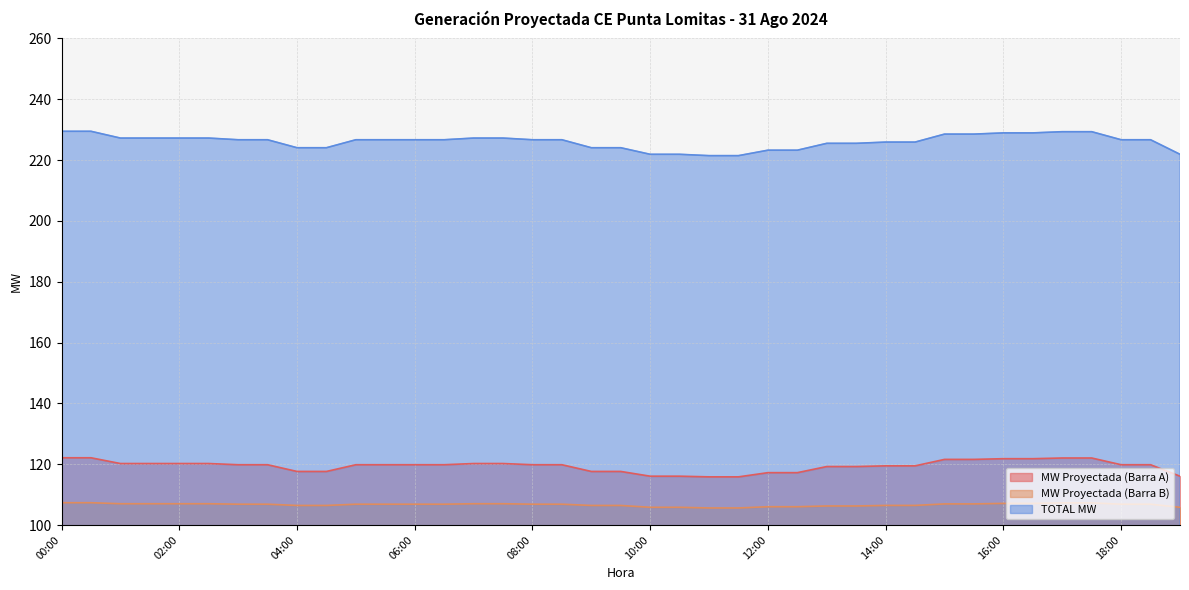

Reading left to right, list all the values displayed in this chart.

MW Proyectada (Barra A): 00:00=122.1	00:30=122.1	01:00=120.2	01:30=120.2	02:00=120.2	02:30=120.2	03:00=119.8	03:30=119.8	04:00=117.6	04:30=117.6	05:00=119.8	05:30=119.8	06:00=119.8	06:30=119.8	07:00=120.2	07:30=120.2	08:00=119.8	08:30=119.8	09:00=117.6	09:30=117.6	10:00=116.1	10:30=116.1	11:00=115.8	11:30=115.8	12:00=117.2	12:30=117.2	13:00=119.2	13:30=119.2	14:00=119.5	14:30=119.5	15:00=121.6	15:30=121.6	16:00=121.8	16:30=121.8	17:00=122.0	17:30=122.0	18:00=119.8	18:30=119.8	19:00=116.1
MW Proyectada (Barra B): 00:00=107.3	00:30=107.3	01:00=107.0	01:30=107.0	02:00=107.0	02:30=107.0	03:00=106.8	03:30=106.8	04:00=106.4	04:30=106.4	05:00=106.8	05:30=106.8	06:00=106.8	06:30=106.8	07:00=107.0	07:30=107.0	08:00=106.8	08:30=106.8	09:00=106.4	09:30=106.4	10:00=105.8	10:30=105.8	11:00=105.6	11:30=105.6	12:00=106.0	12:30=106.0	13:00=106.3	13:30=106.3	14:00=106.4	14:30=106.4	15:00=106.9	15:30=106.9	16:00=107.1	16:30=107.1	17:00=107.3	17:30=107.3	18:00=106.8	18:30=106.8	19:00=105.8
TOTAL MW: 00:00=229.5	00:30=229.5	01:00=227.2	01:30=227.2	02:00=227.2	02:30=227.2	03:00=226.7	03:30=226.7	04:00=224.1	04:30=224.1	05:00=226.7	05:30=226.7	06:00=226.7	06:30=226.7	07:00=227.2	07:30=227.2	08:00=226.7	08:30=226.7	09:00=224.1	09:30=224.1	10:00=221.9	10:30=221.9	11:00=221.4	11:30=221.4	12:00=223.2	12:30=223.2	13:00=225.5	13:30=225.5	14:00=225.9	14:30=225.9	15:00=228.5	15:30=228.5	16:00=228.9	16:30=228.9	17:00=229.3	17:30=229.3	18:00=226.7	18:30=226.7	19:00=221.9